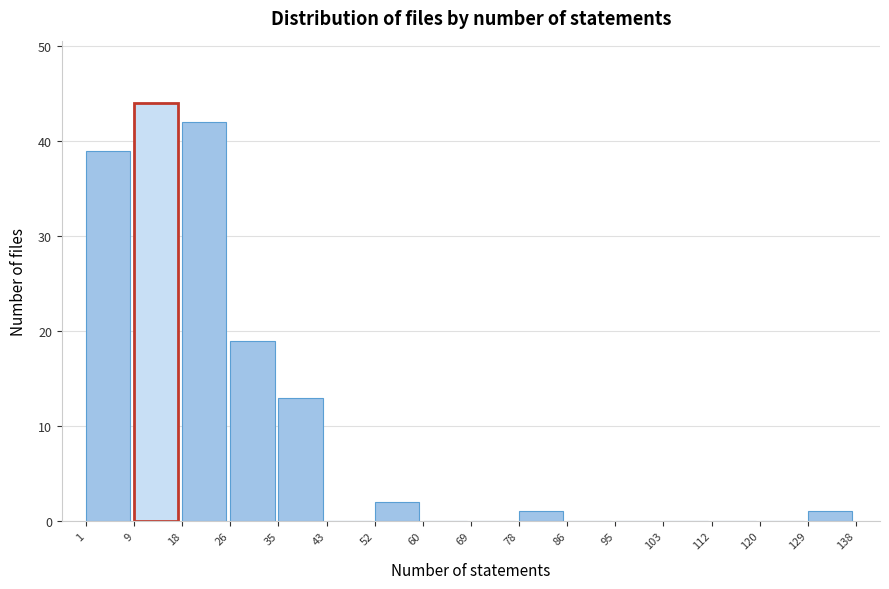

Which range on the x-axis has the tallest bar?

9 to 18